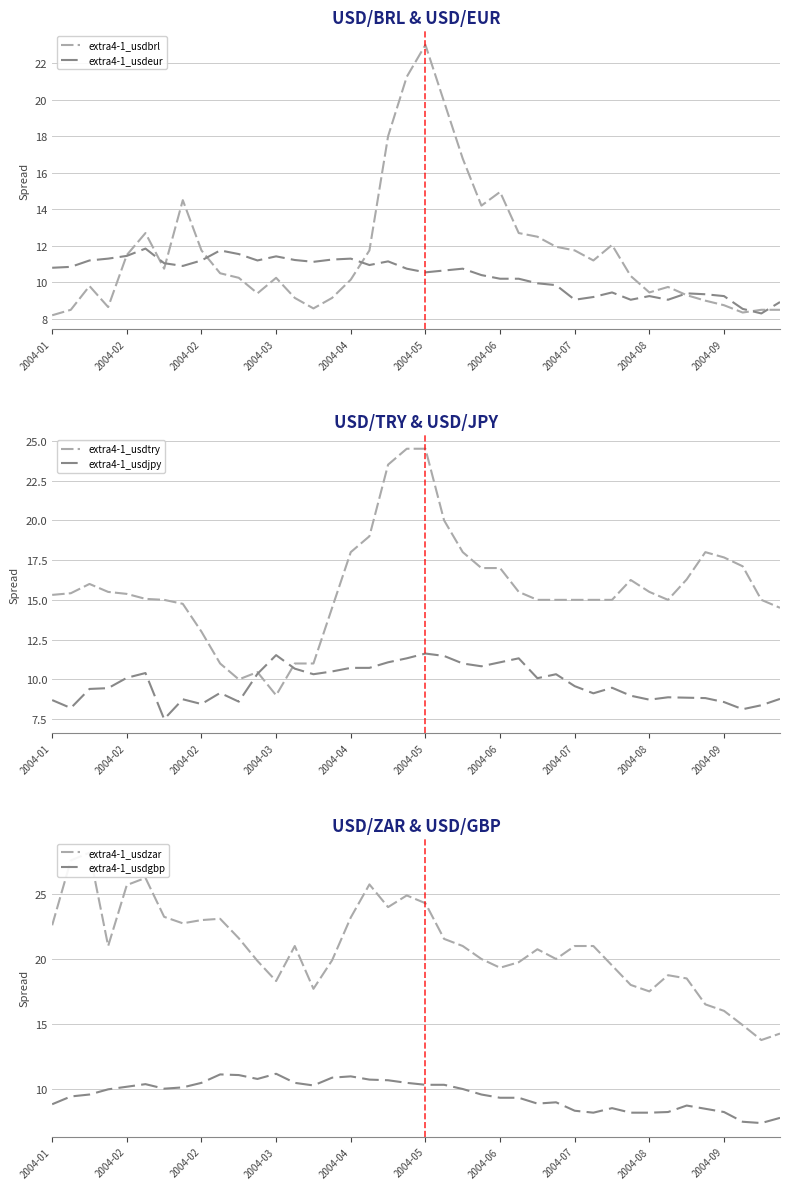

What is the label of the 38th point from the right?

2004-02